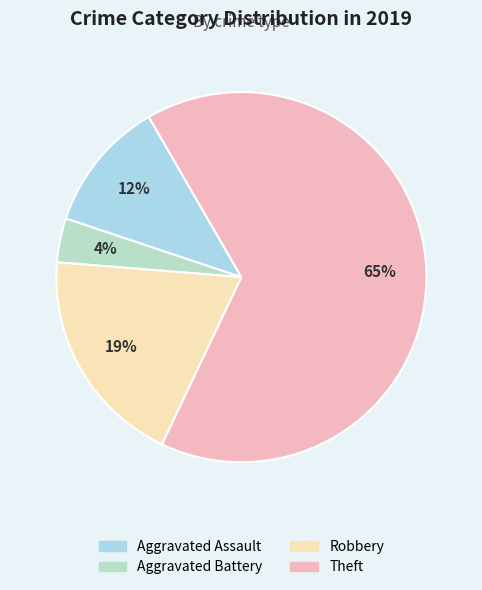

Between Theft and Aggravated Battery, which is larger?

Theft